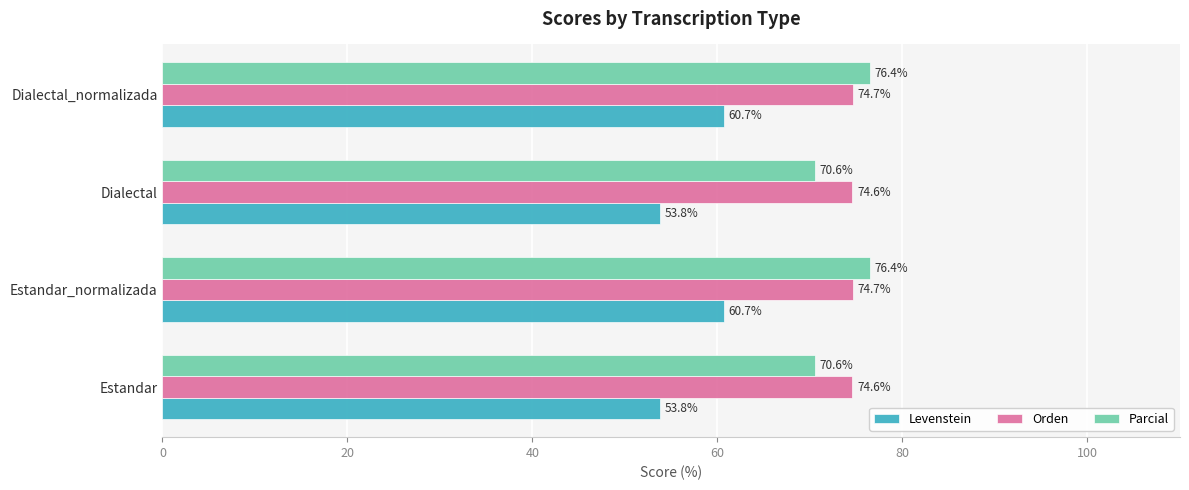

What are all the series names shown in the legend?

Levenstein, Orden, Parcial